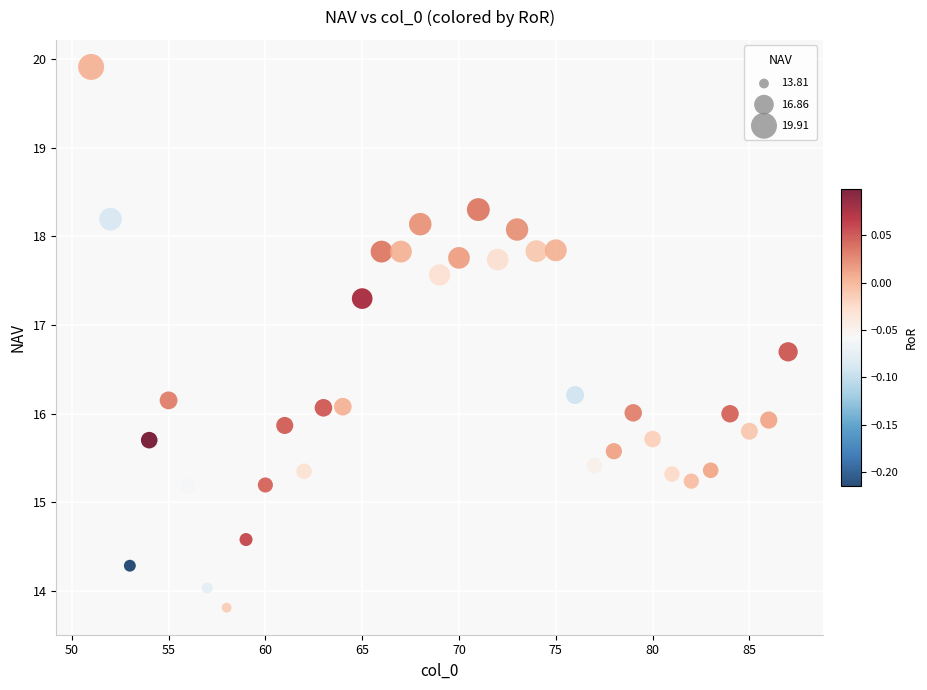

What is the range of X values (max minus min)?

36.0